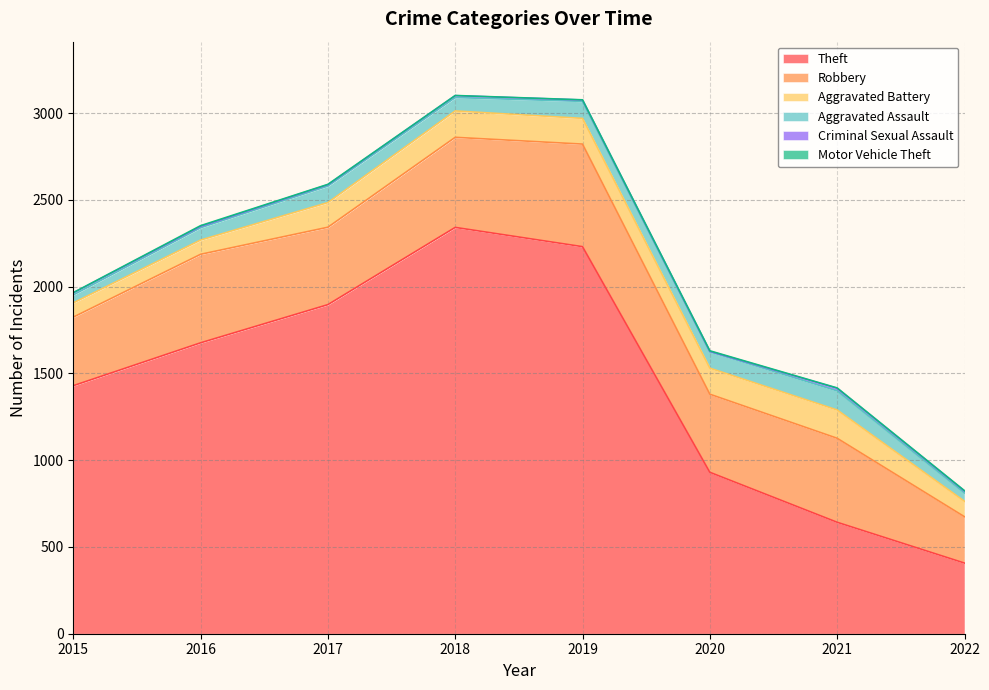

What is the maximum value for Theft?

2341